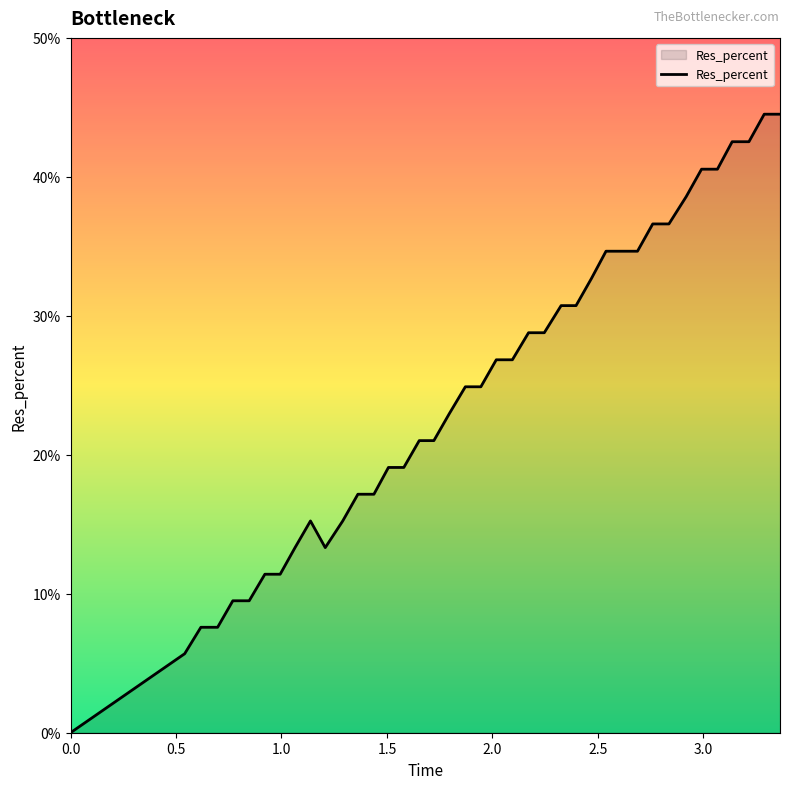

True or false: the data has more than 2 interior local peaks.

False